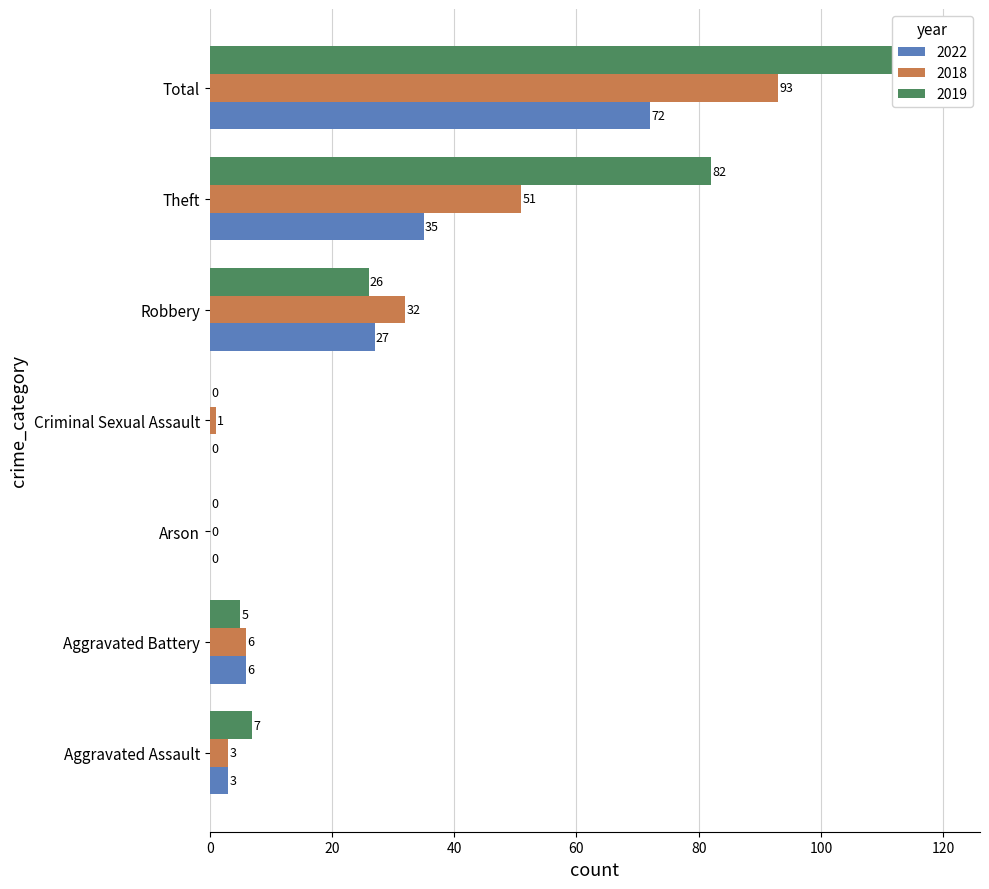

Rank the categories by 2022 value from lowest to highest.

Arson, Criminal Sexual Assault, Aggravated Assault, Aggravated Battery, Robbery, Theft, Total